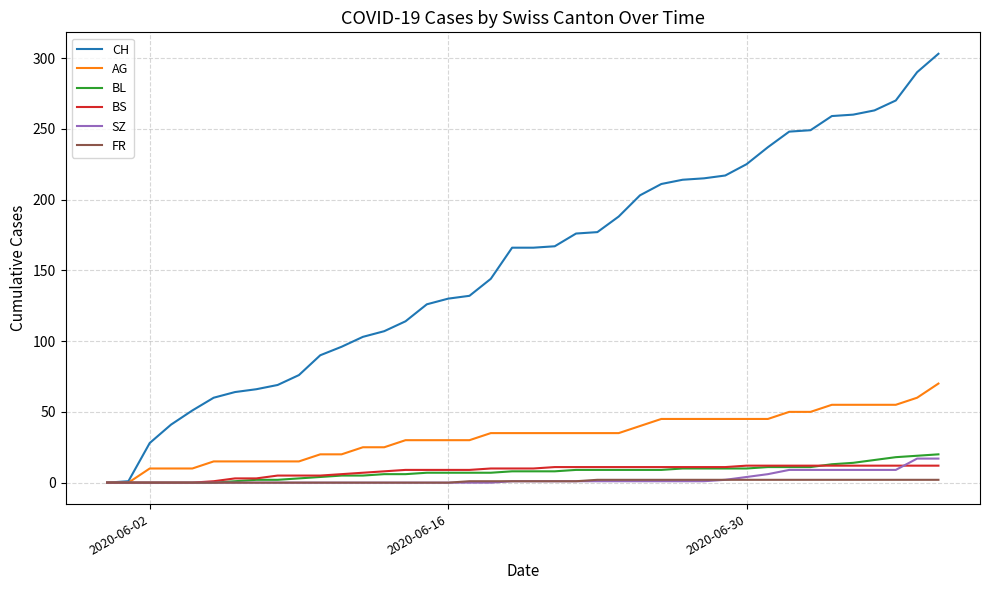

What is the highest value of the BS series?

12